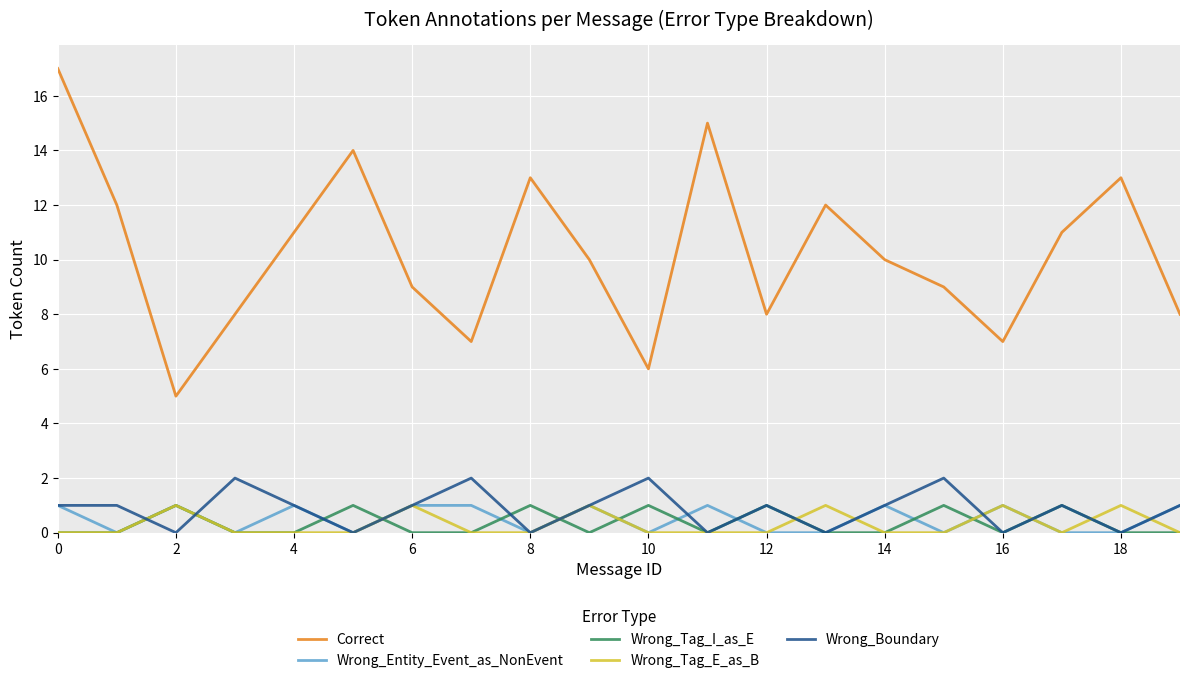

Which series has the largest range (max minus min)?

Correct